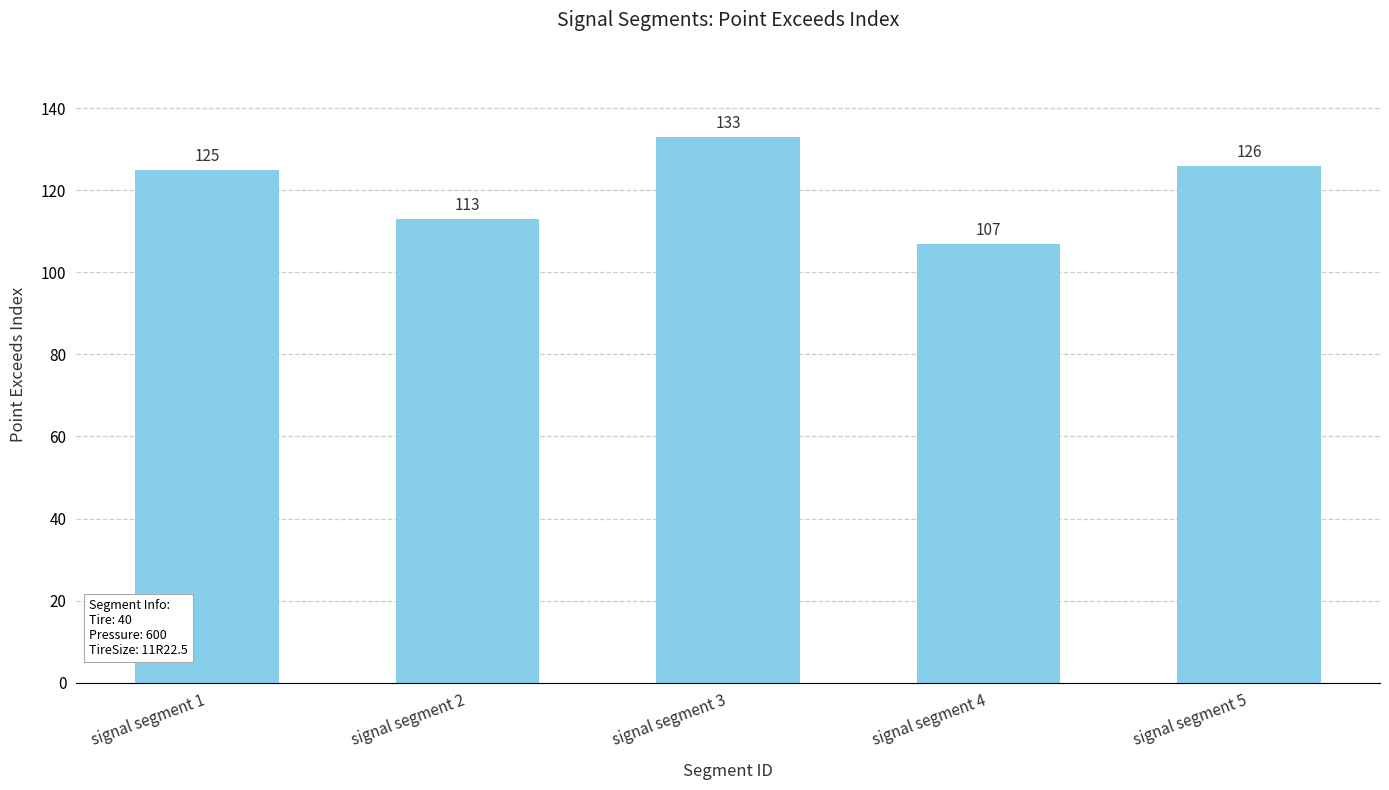

What is the change in value from signal segment 2 to signal segment 3?

+20